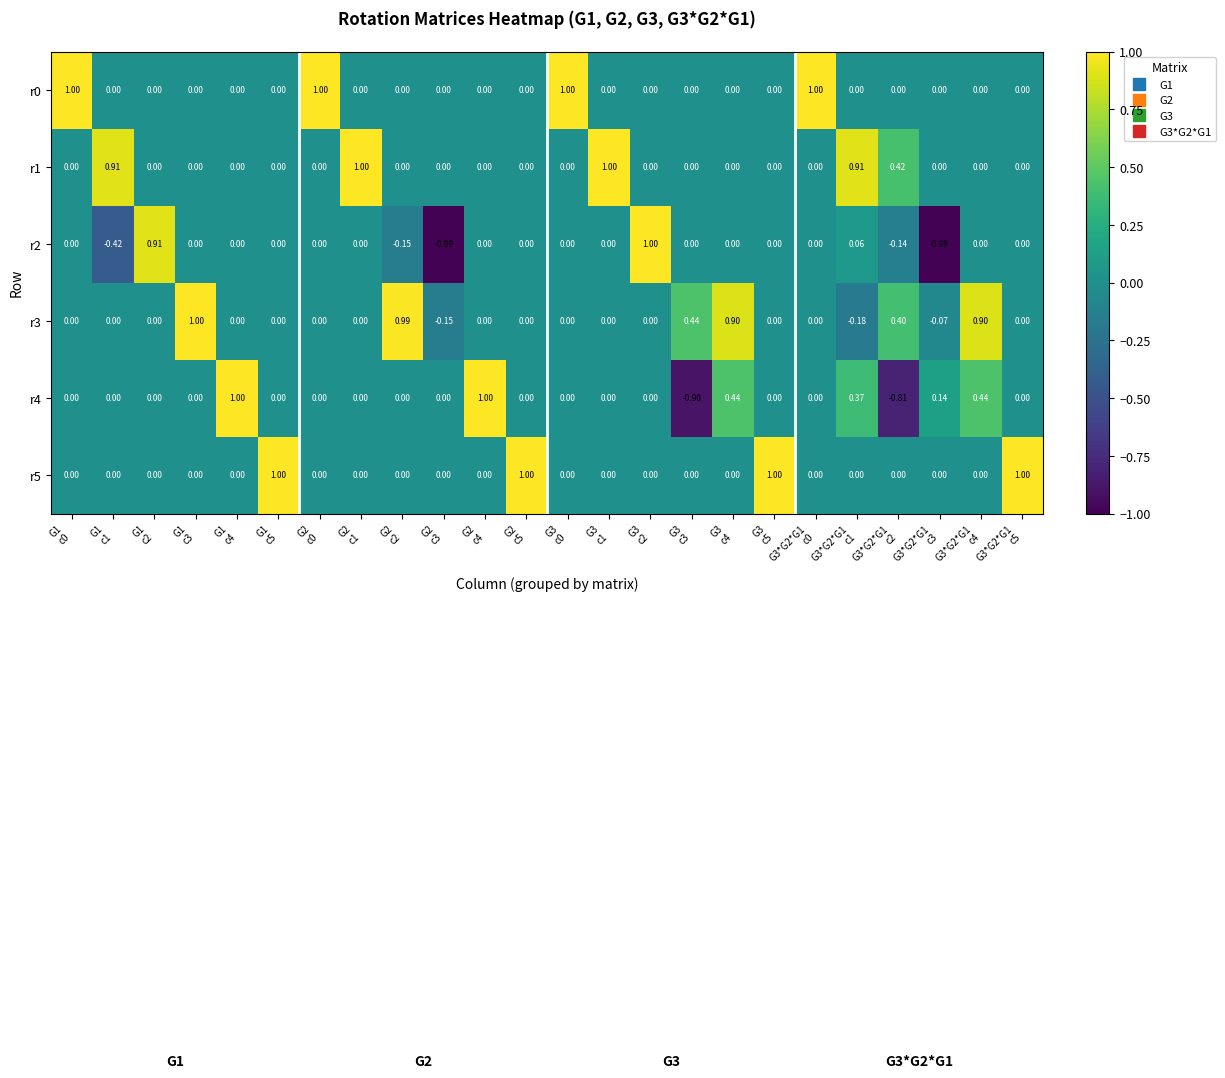

How many negative values does the r4 series have?

2